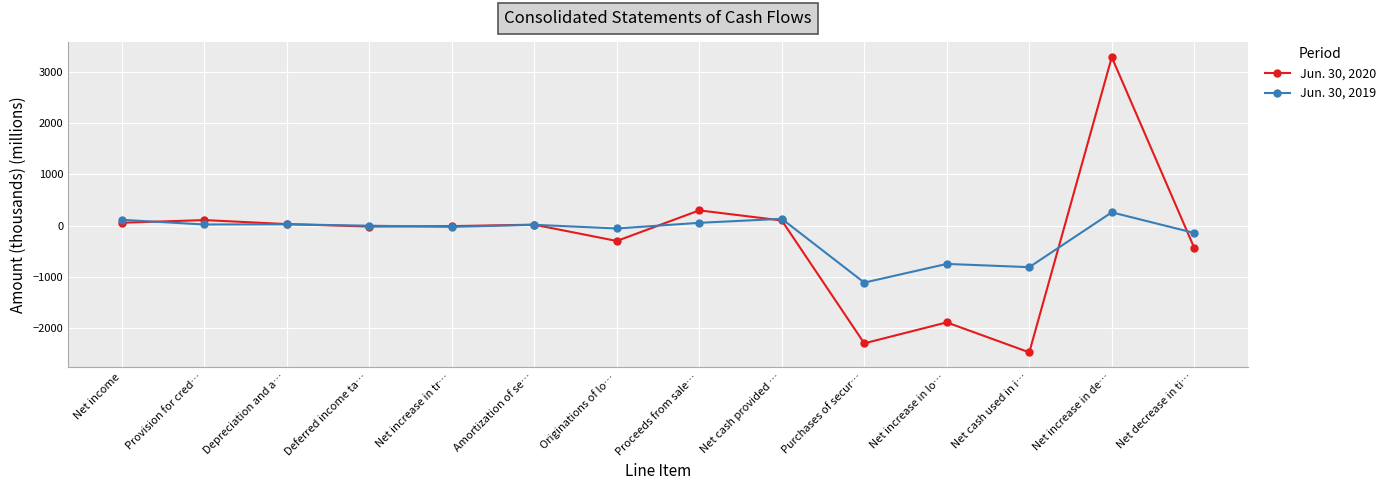

Is this an area chart (filled region under the line)?

No